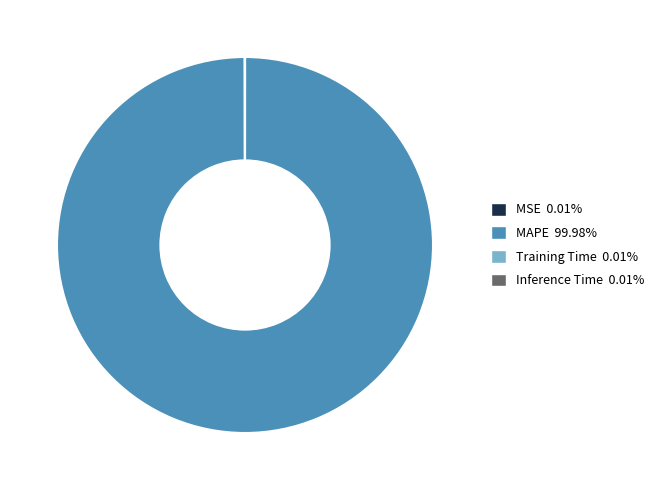

Does MAPE account for over 50% of the chart?

Yes